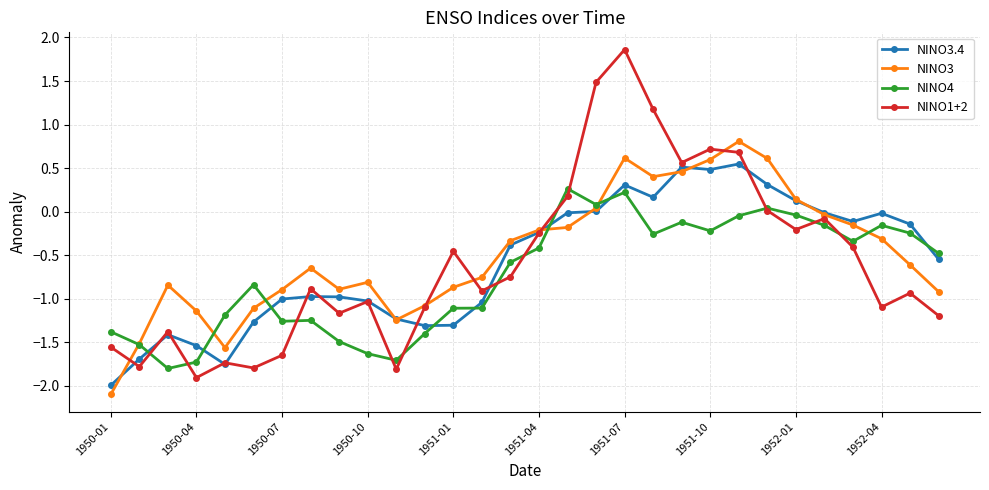

Which series has the widest spread of values?

NINO1+2